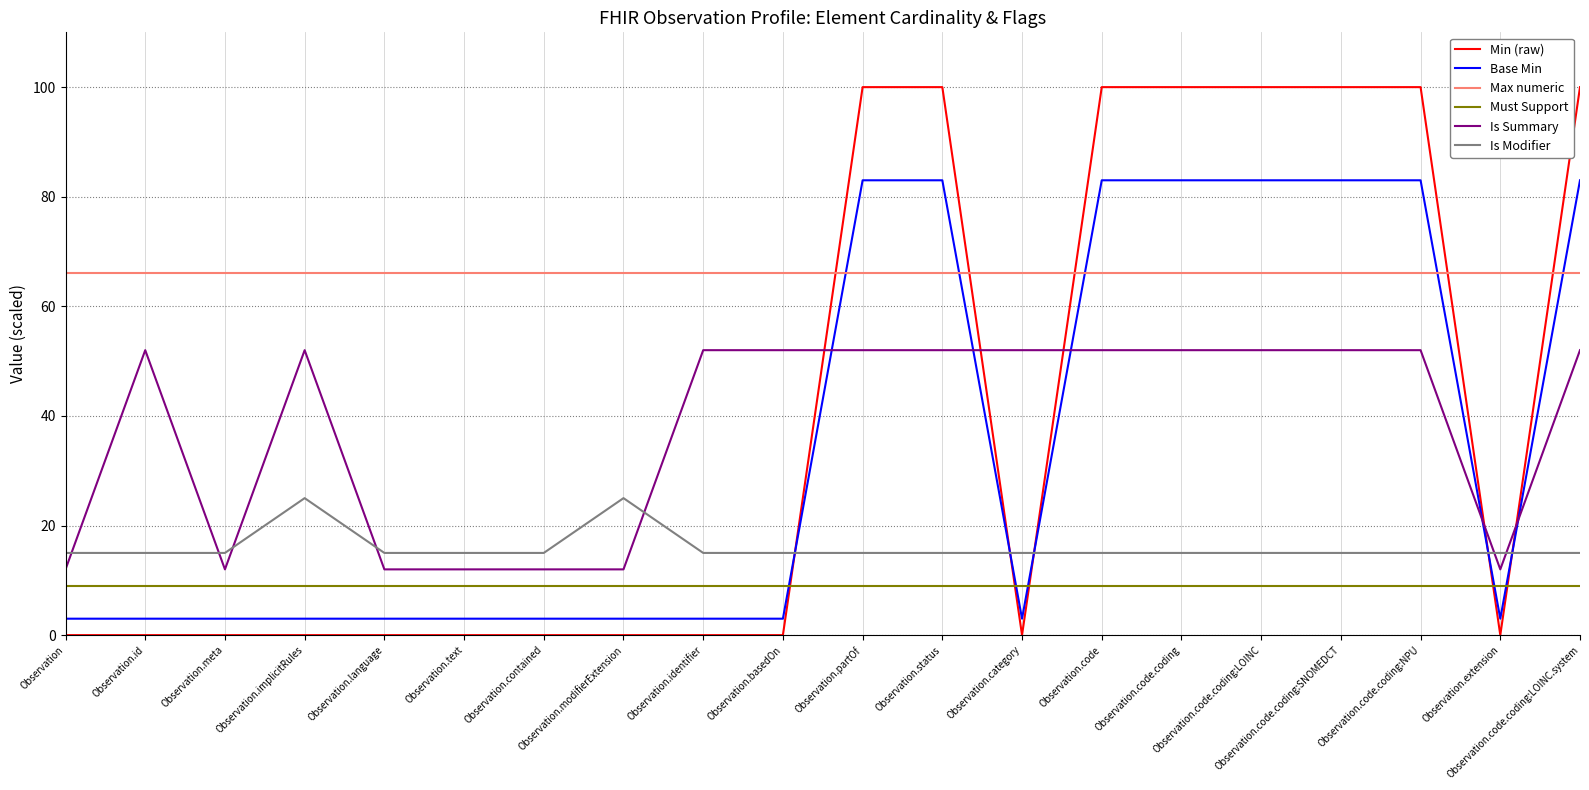

What is the difference between the highest and lowest values at Observation.code.coding:SNOMEDCT?

91